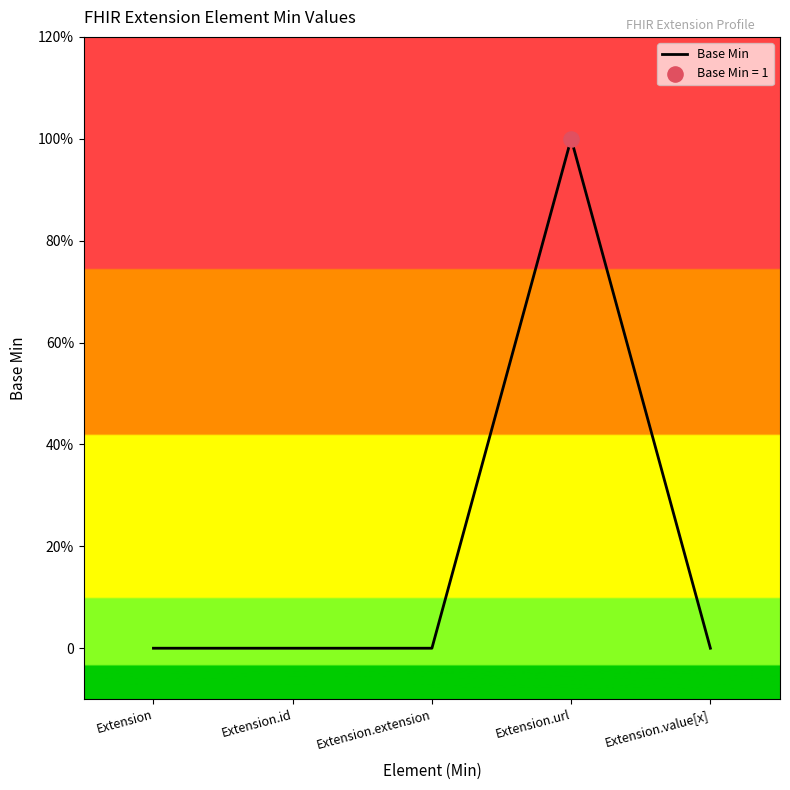

Which has a higher value, Extension.value[x] or Extension?

Extension.value[x]